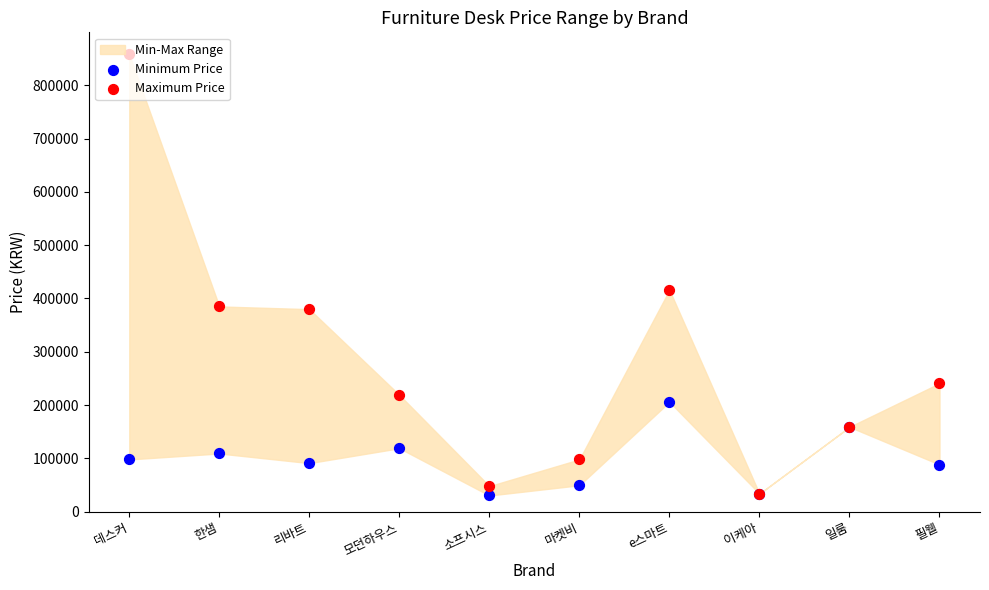

Which series has the largest Y range (max minus min)?

Maximum Price